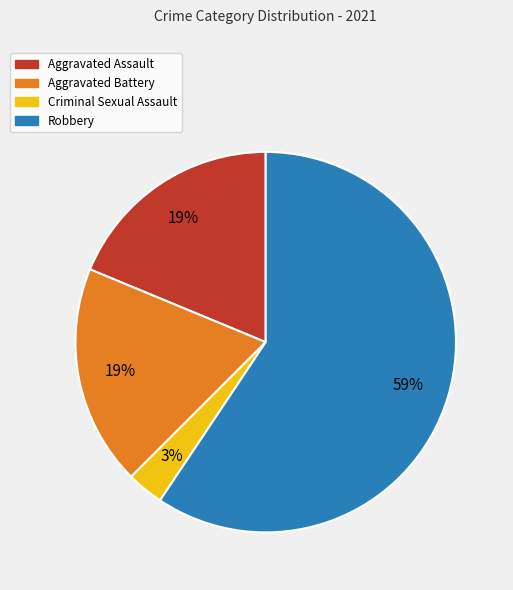

Between Robbery and Criminal Sexual Assault, which is larger?

Robbery